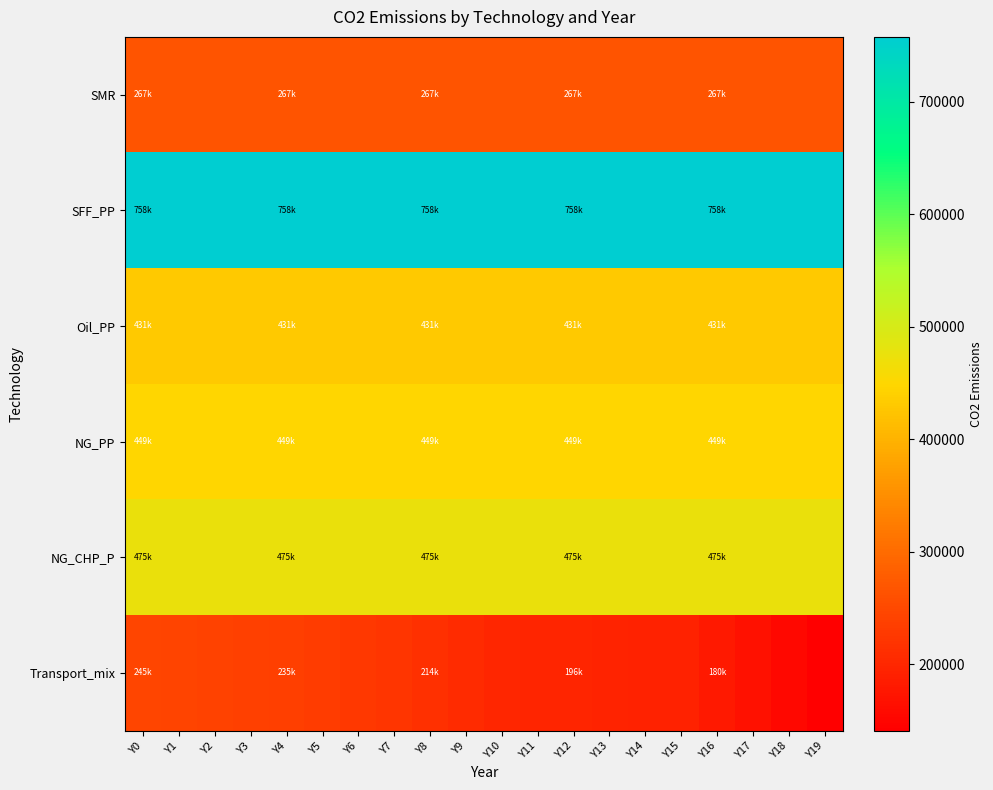

Which series has the widest spread of values?

Transport_mix